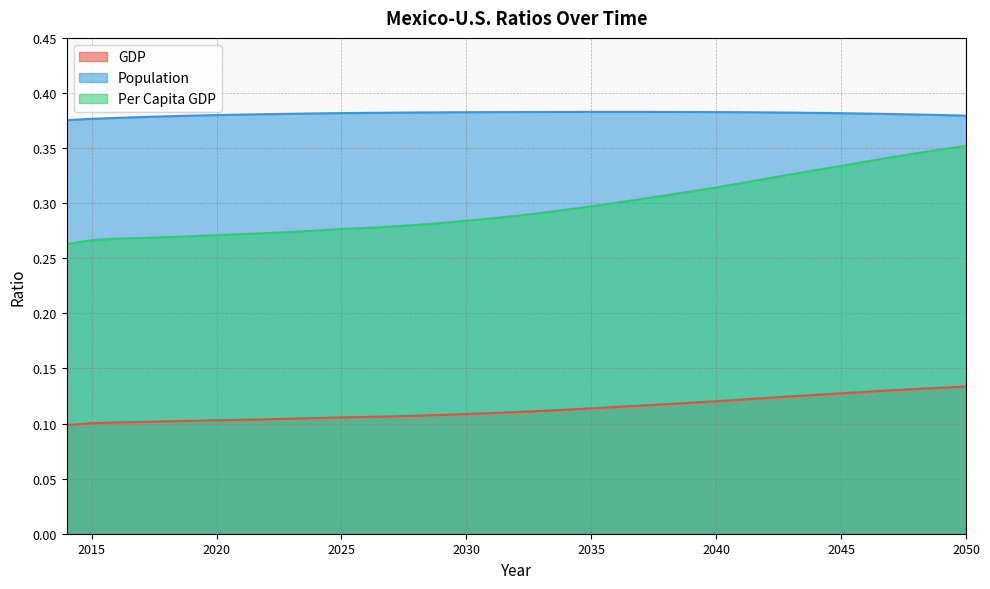

Which series has the widest spread of values?

Per Capita GDP